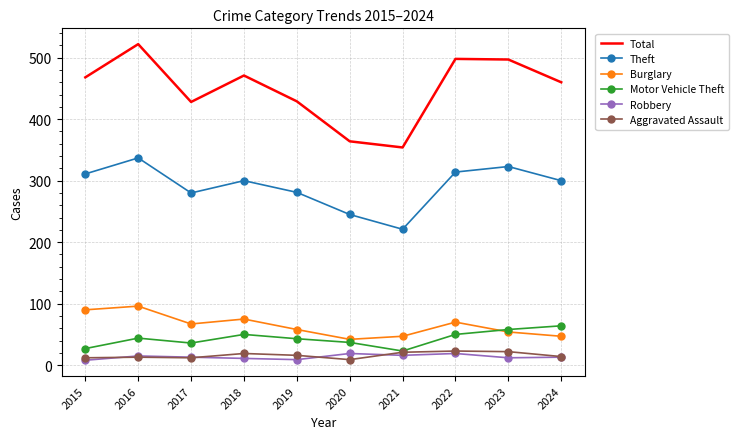

Which series has the widest spread of values?

Total